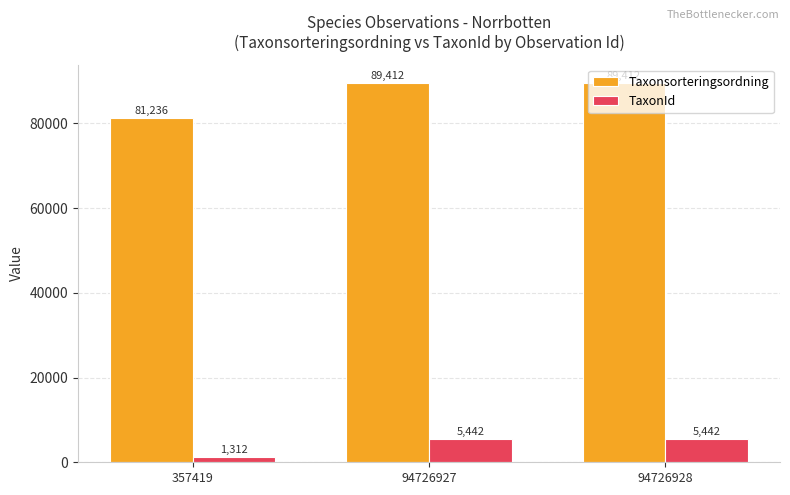

How many values in the TaxonId series are below 5442?

1